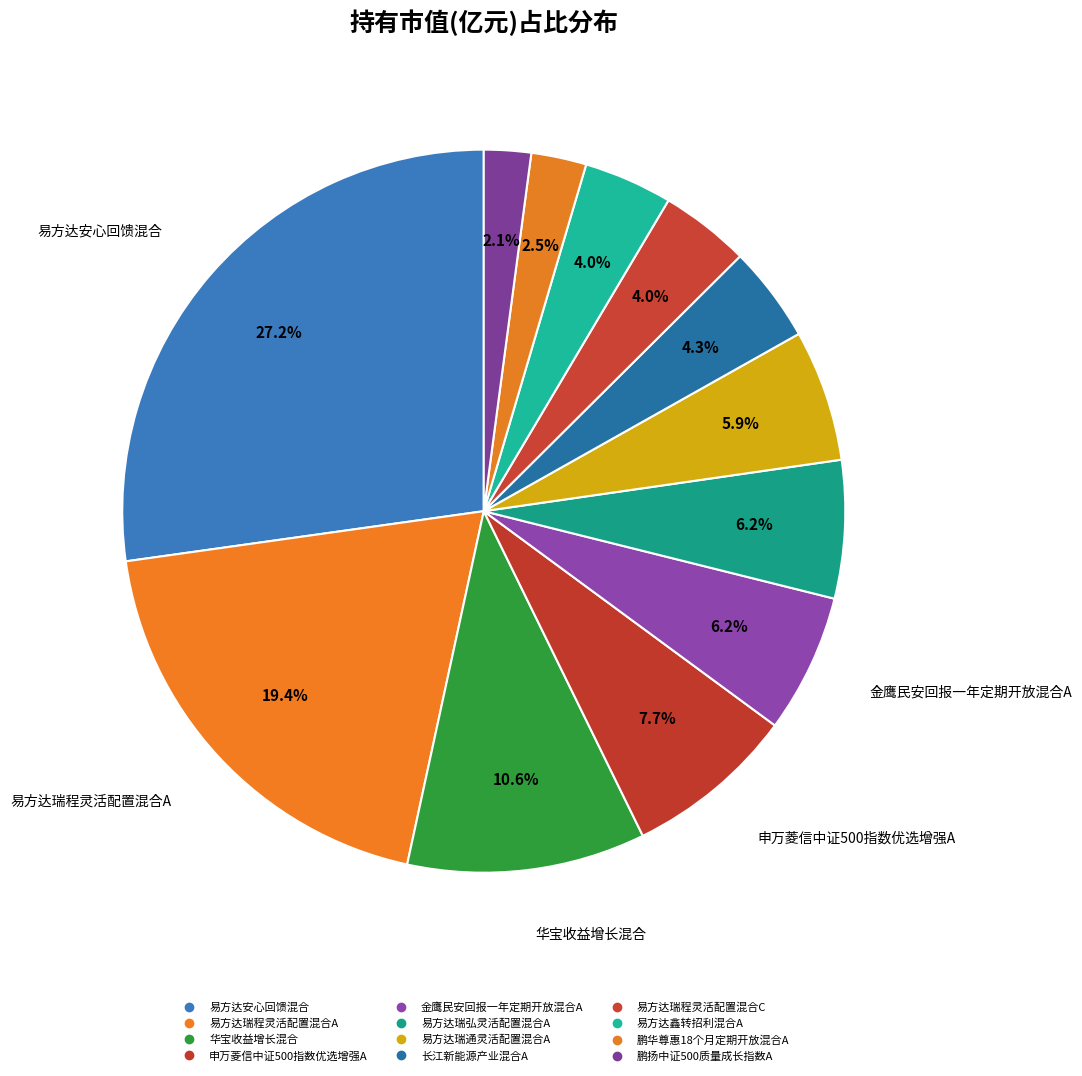

Rank the categories by value from highest to lowest.

易方达安心回馈混合, 易方达瑞程灵活配置混合A, 华宝收益增长混合, 申万菱信中证500指数优选增强A, 金鹰民安回报一年定期开放混合A, 易方达瑞弘灵活配置混合A, 易方达瑞通灵活配置混合A, 长江新能源产业混合A, 易方达瑞程灵活配置混合C, 易方达鑫转招利混合A, 鹏华尊惠18个月定期开放混合A, 鹏扬中证500质量成长指数A